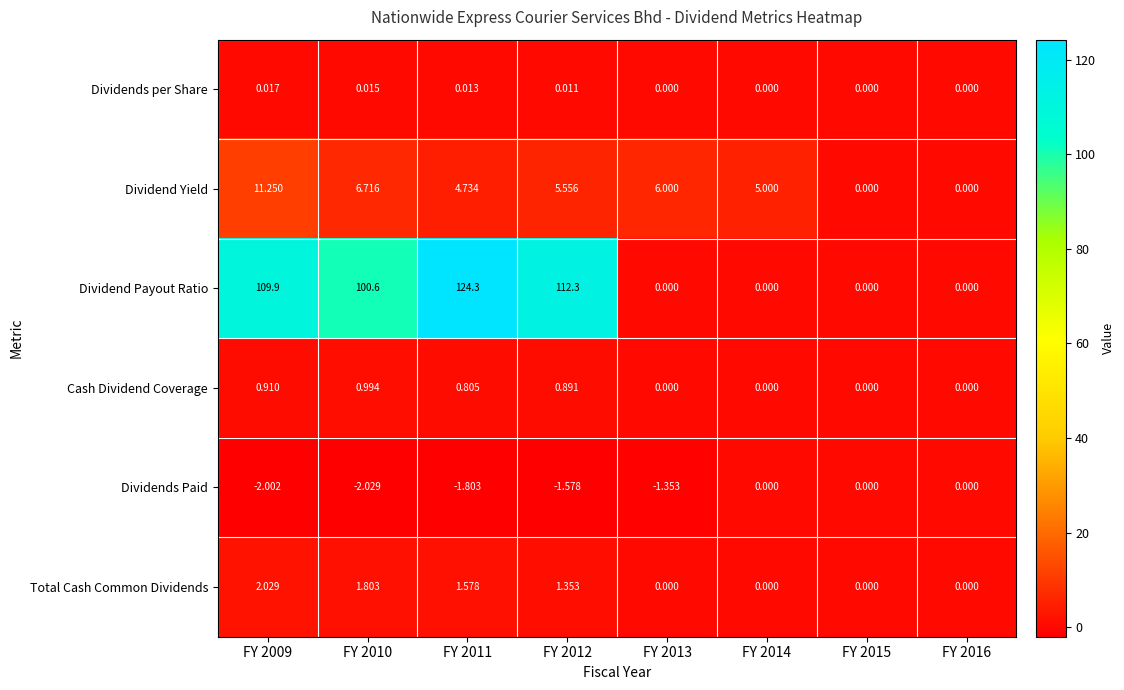

What is the difference between the highest and lowest values at FY 2014?

5.0